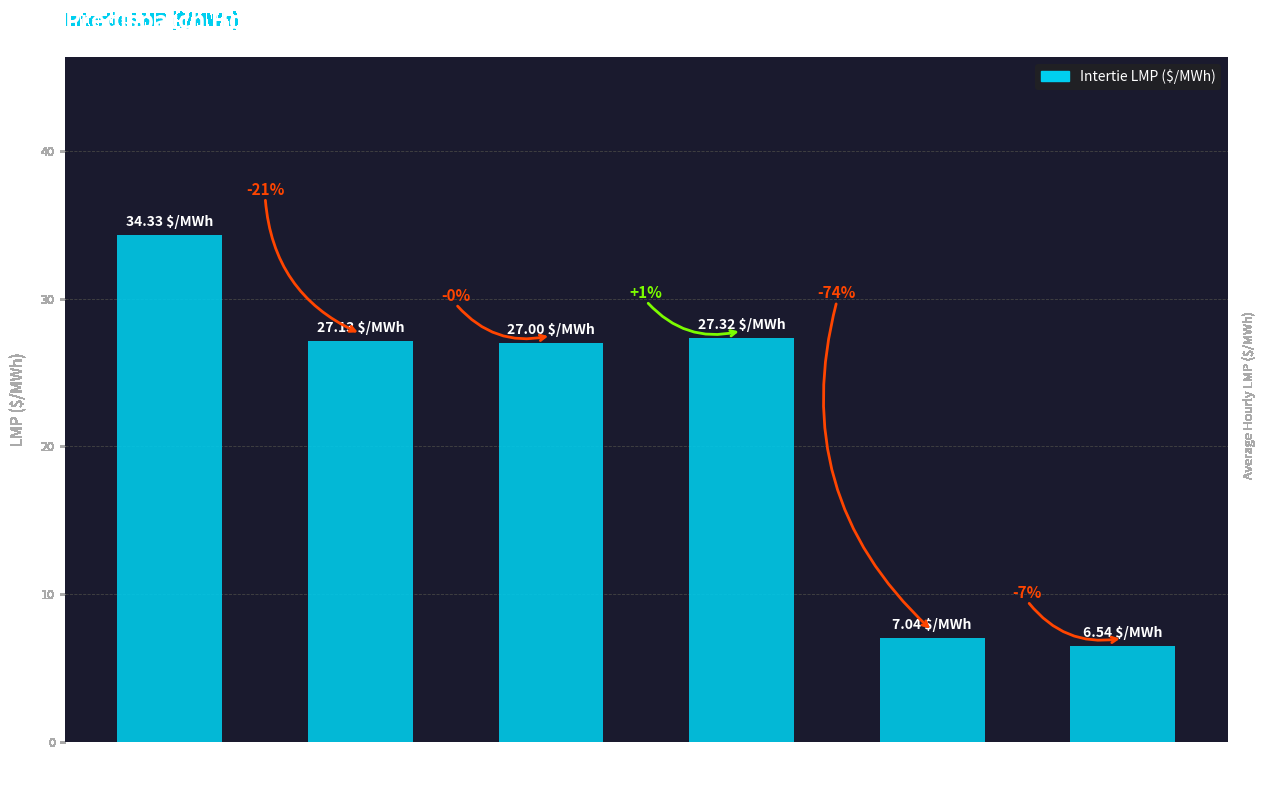

Which has a higher value, MI.LUDINGTON or MB.SEVENSISTERS?

MB.SEVENSISTERS